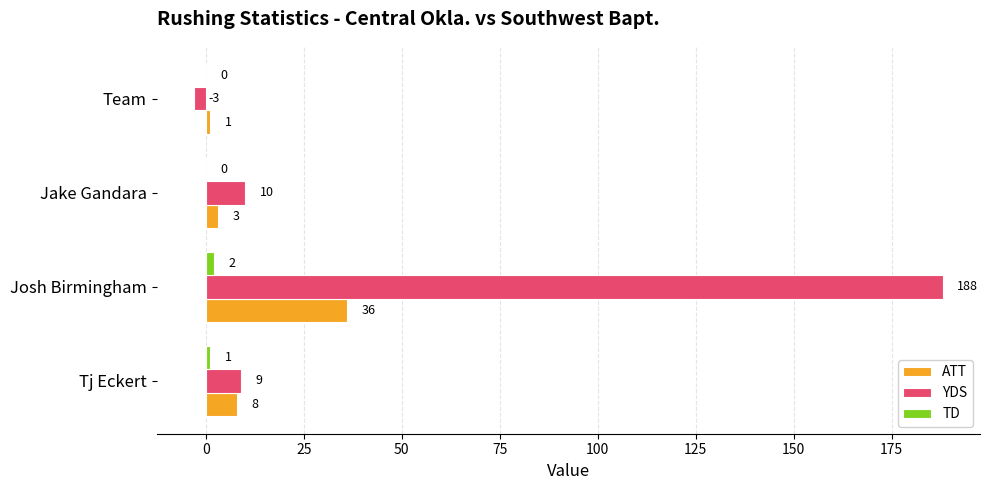

Between Tj Eckert and Josh Birmingham, which series saw the biggest shift?

YDS